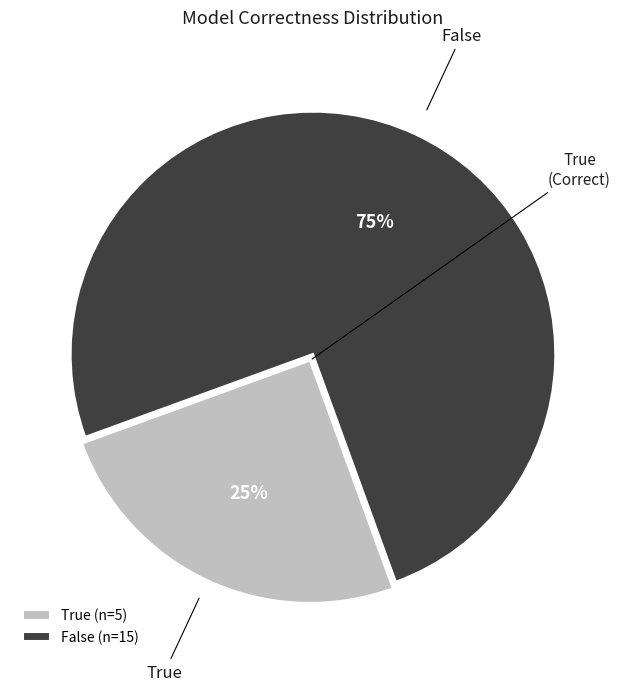

Does any single category account for the majority?

Yes